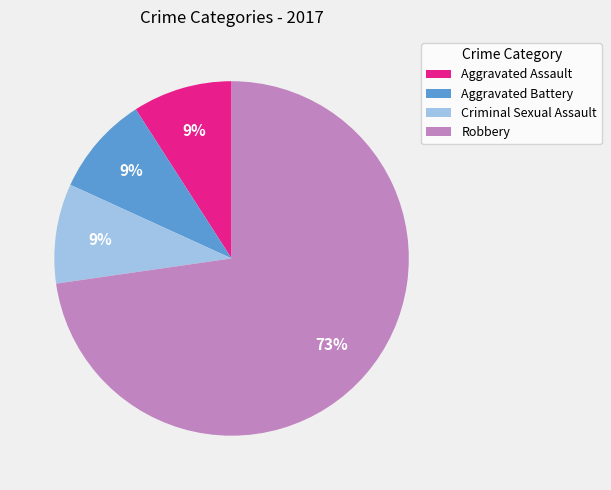

What is the ratio of the value at Criminal Sexual Assault to the value at Robbery?

0.1